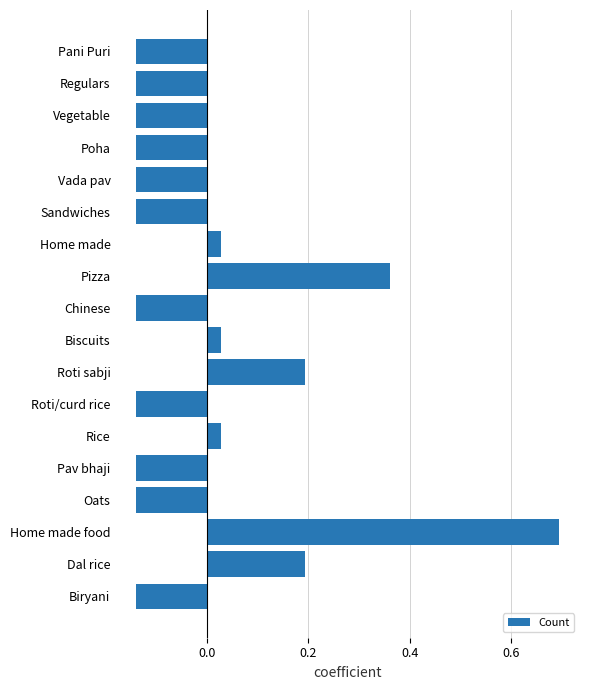

Between Poha and Rice, which is larger?

Rice